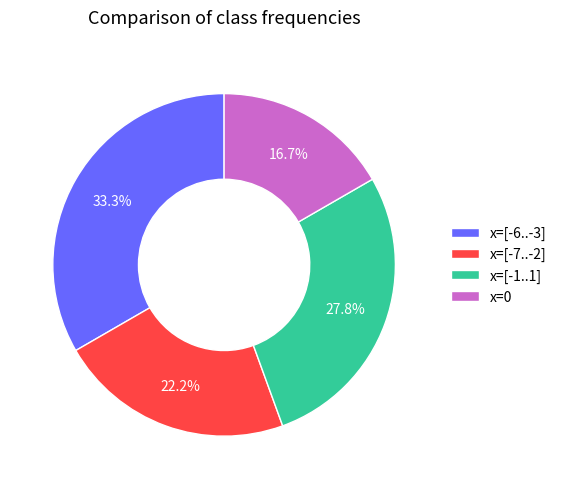

How many segments does this pie chart have?

4